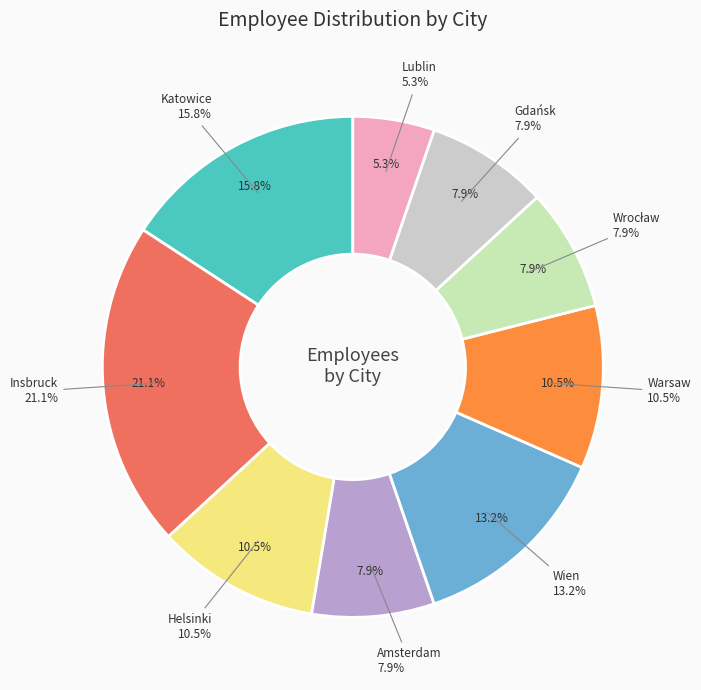

What is the largest slice in the pie chart?

Insbruck